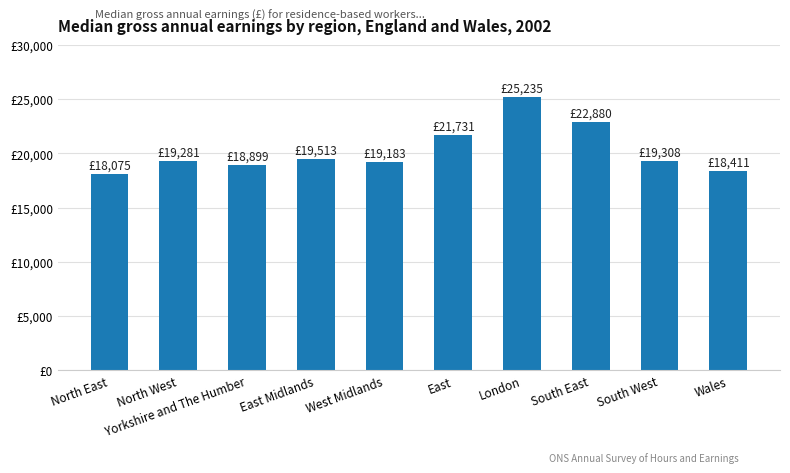

Which has a higher value, East or Yorkshire and The Humber?

East